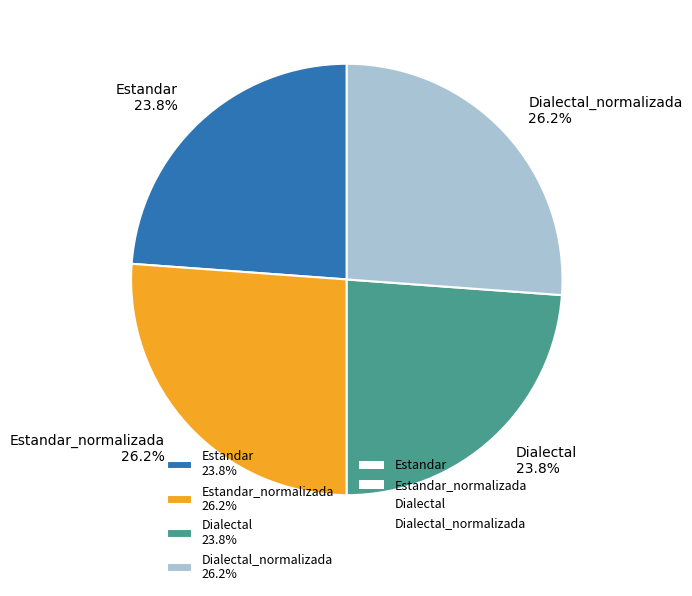

Is Estandar 23.8% the majority of the pie?

No